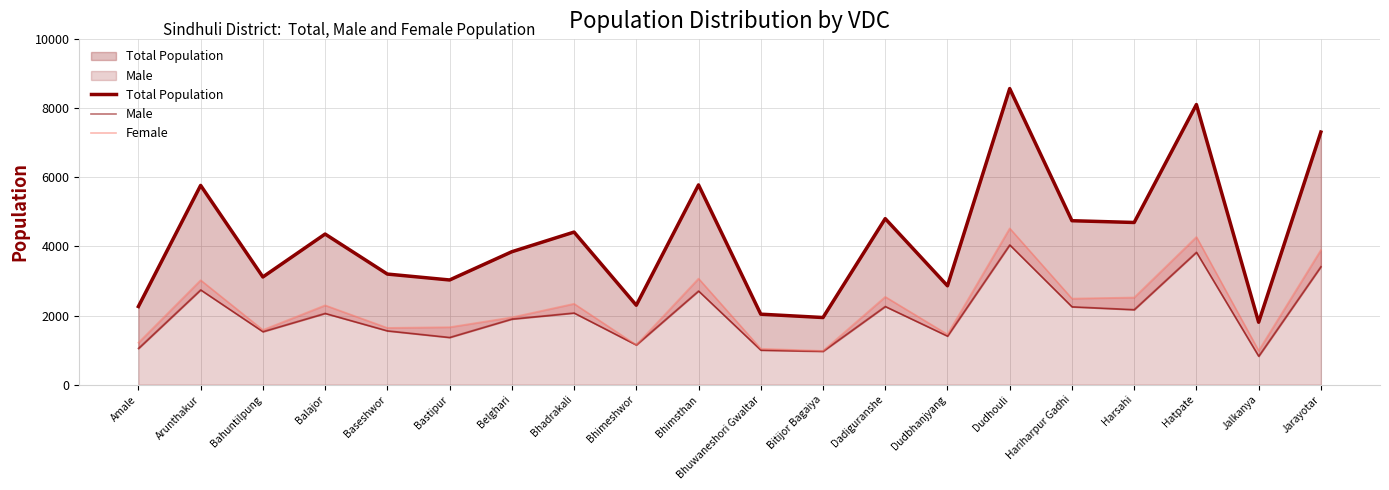

How many data points in Total Population are above 4358?

9